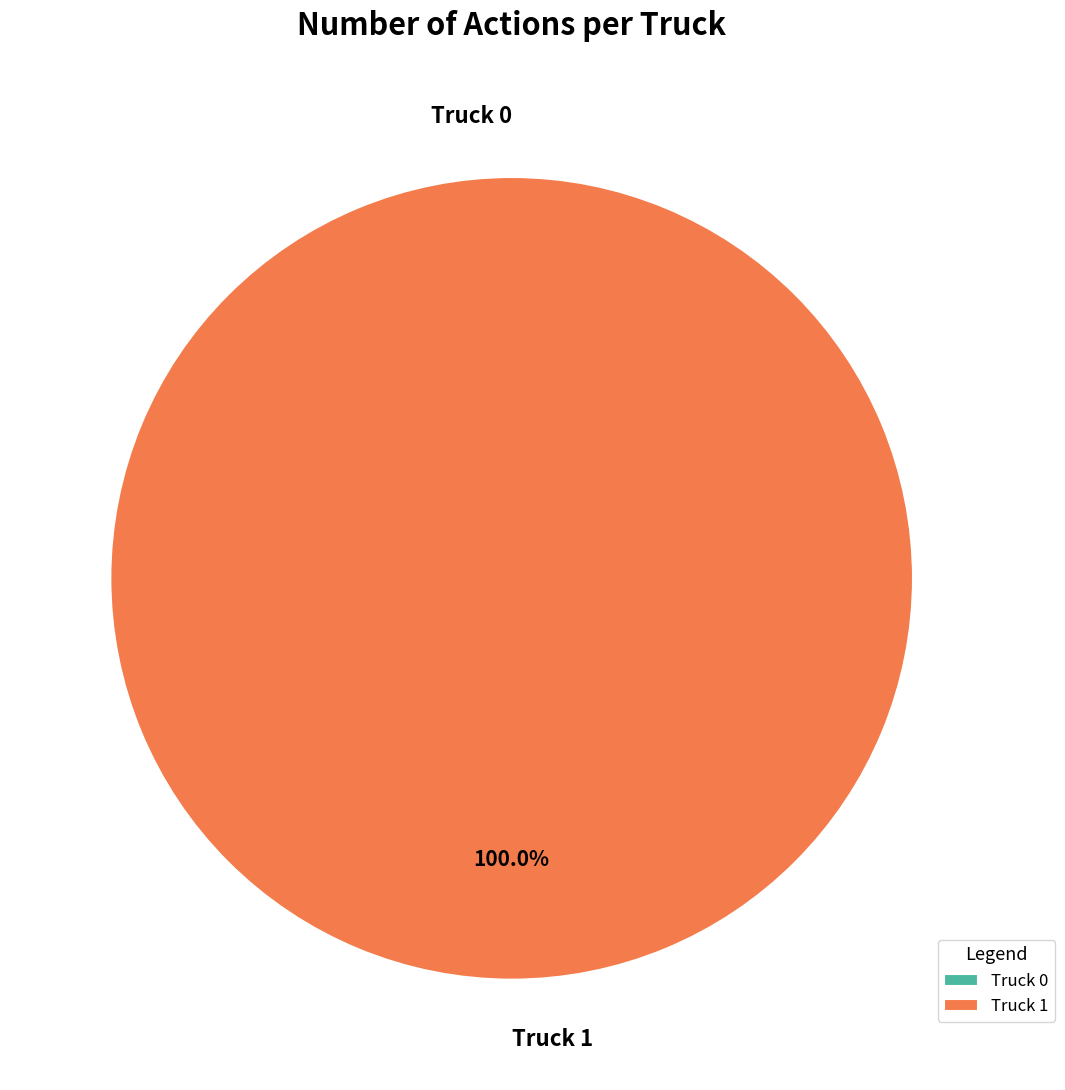

Which category has the biggest portion of the pie?

Truck 1